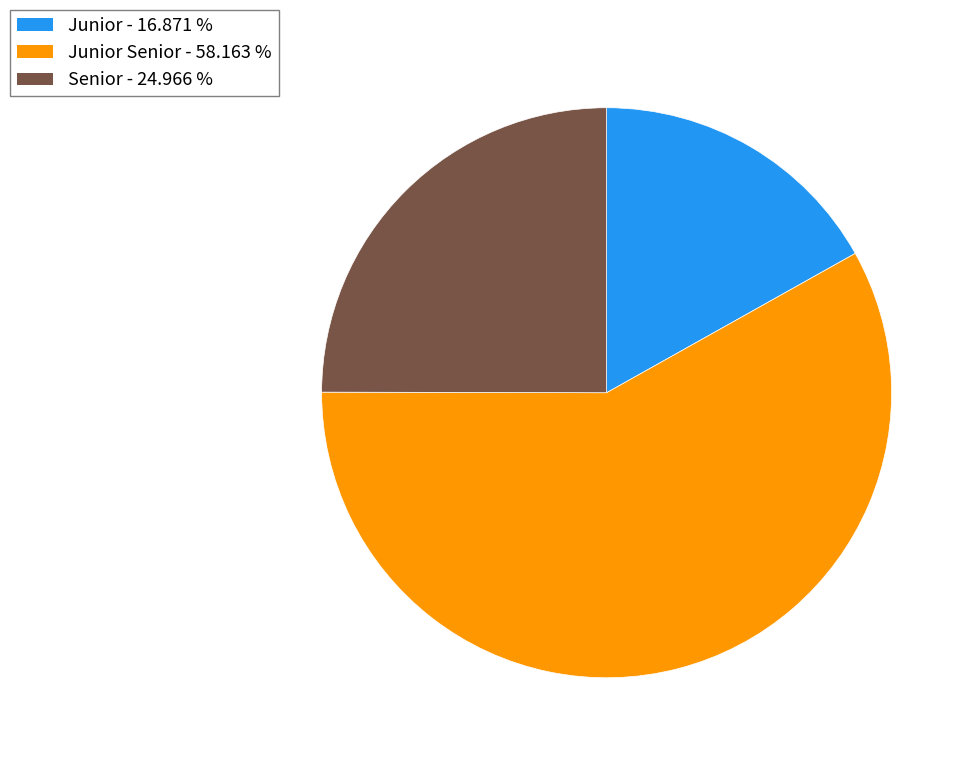

Is there a majority slice in this chart?

Yes